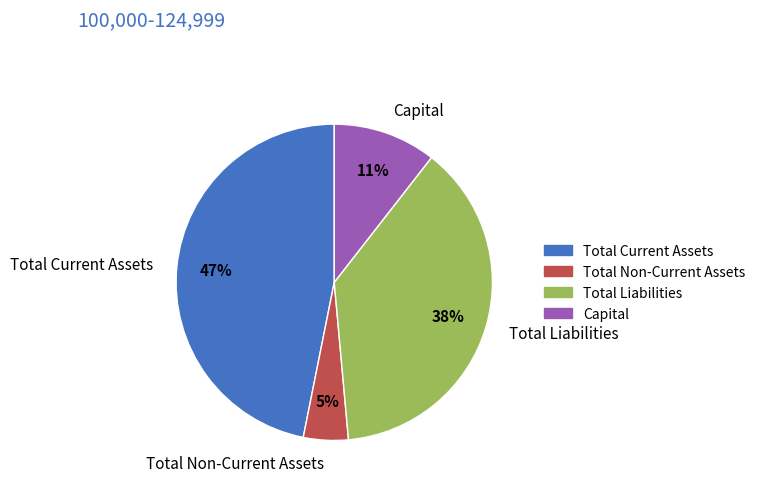

To the nearest percent, what is the average slice percentage?

25%